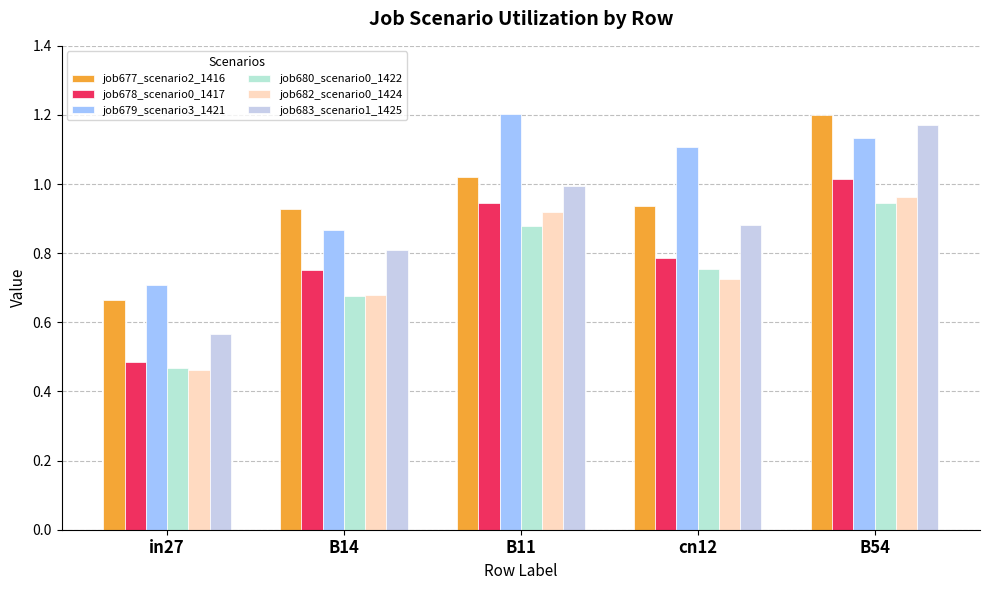

Reading left to right, transcribe all the data shown in this chart.

job677_scenario2_1416: in27=0.7	B14=0.9	B11=1.0	cn12=0.9	B54=1.2
job678_scenario0_1417: in27=0.5	B14=0.8	B11=0.9	cn12=0.8	B54=1.0
job679_scenario3_1421: in27=0.7	B14=0.9	B11=1.2	cn12=1.1	B54=1.1
job680_scenario0_1422: in27=0.5	B14=0.7	B11=0.9	cn12=0.8	B54=0.9
job682_scenario0_1424: in27=0.5	B14=0.7	B11=0.9	cn12=0.7	B54=1.0
job683_scenario1_1425: in27=0.6	B14=0.8	B11=1.0	cn12=0.9	B54=1.2